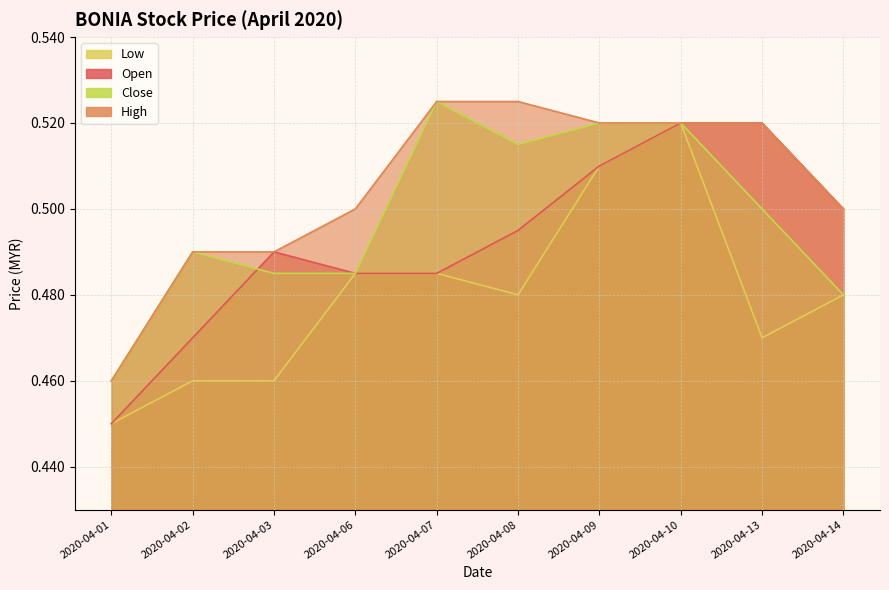

True or false: close and low intersect in this chart.

False